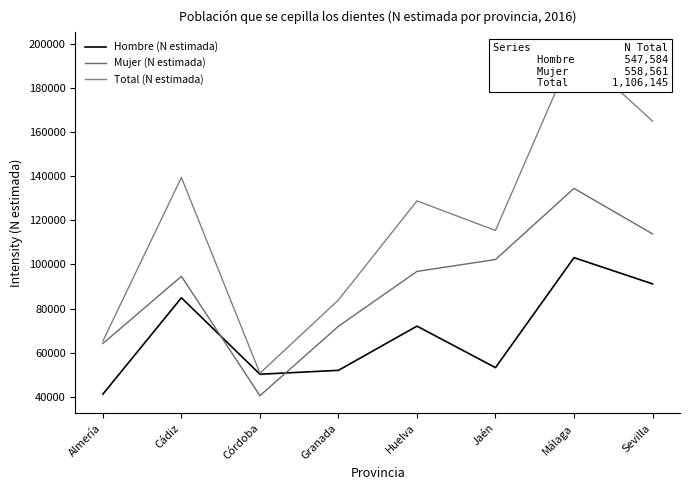

What is the spread (max minus min) of values at Jaén?

62232